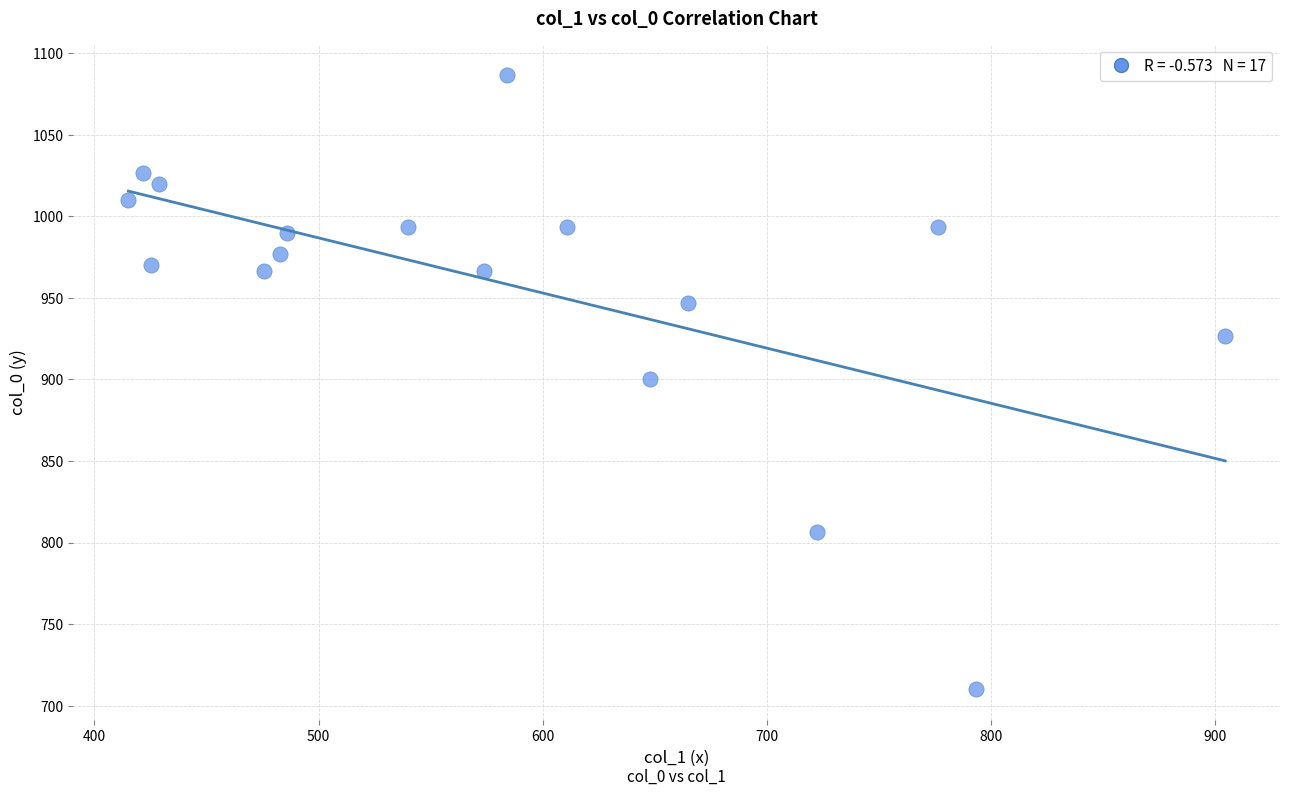

What is the range of X values (max minus min)?

489.4